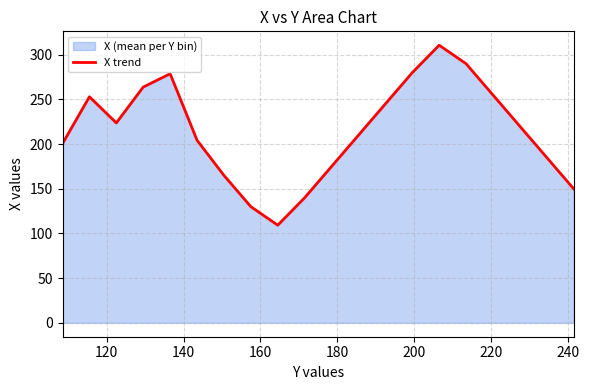

What is the difference between the maximum and minimum values?

201.4